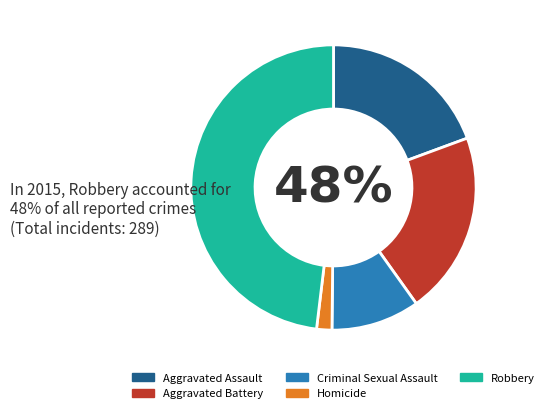

To the nearest percent, what portion does Criminal Sexual Assault represent?

10%